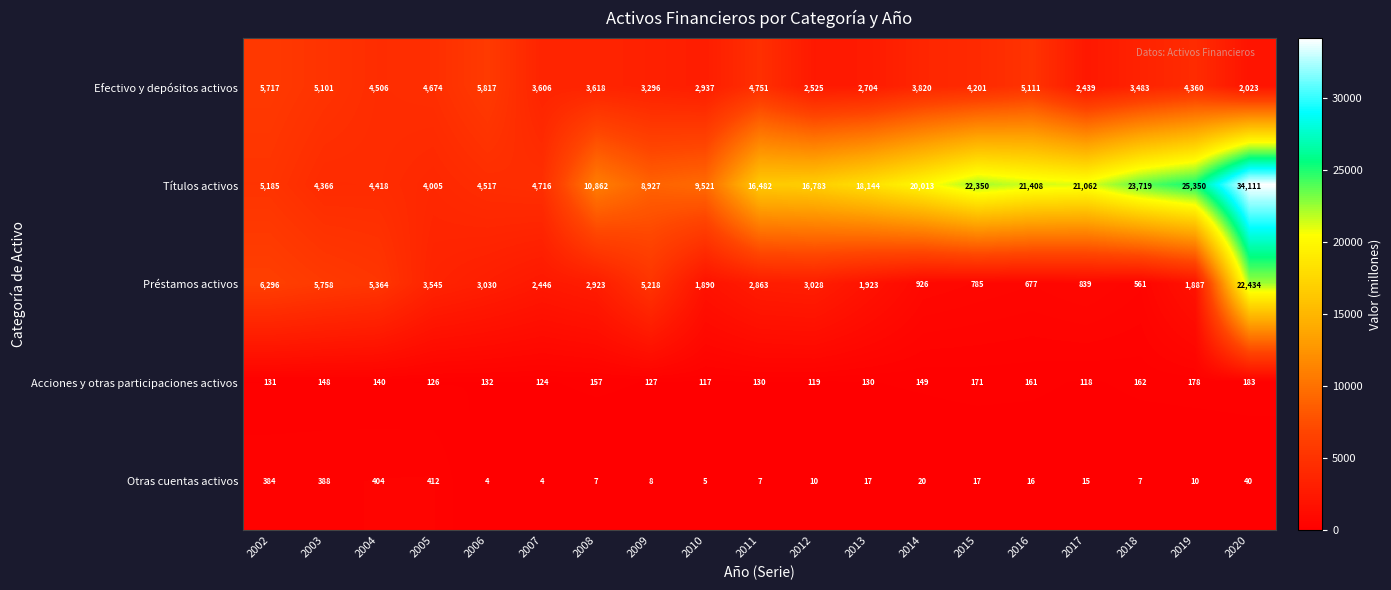

At which category is the sum across all series the highest?

2020